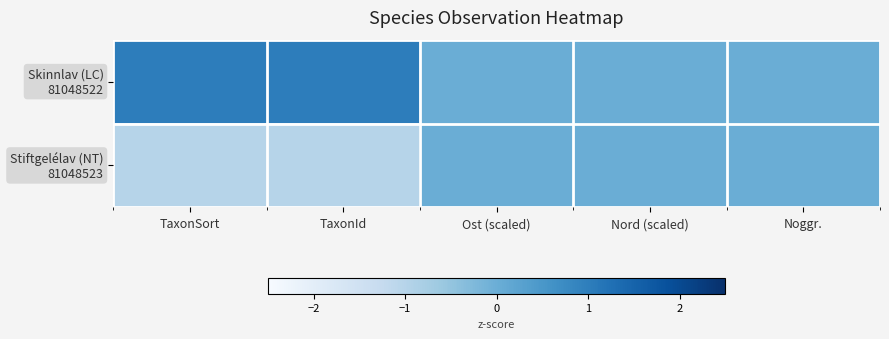

Rank the series by their average value, from highest to lowest.

Skinnlav (LC) 81048522, Stiftgelélav (NT) 81048523